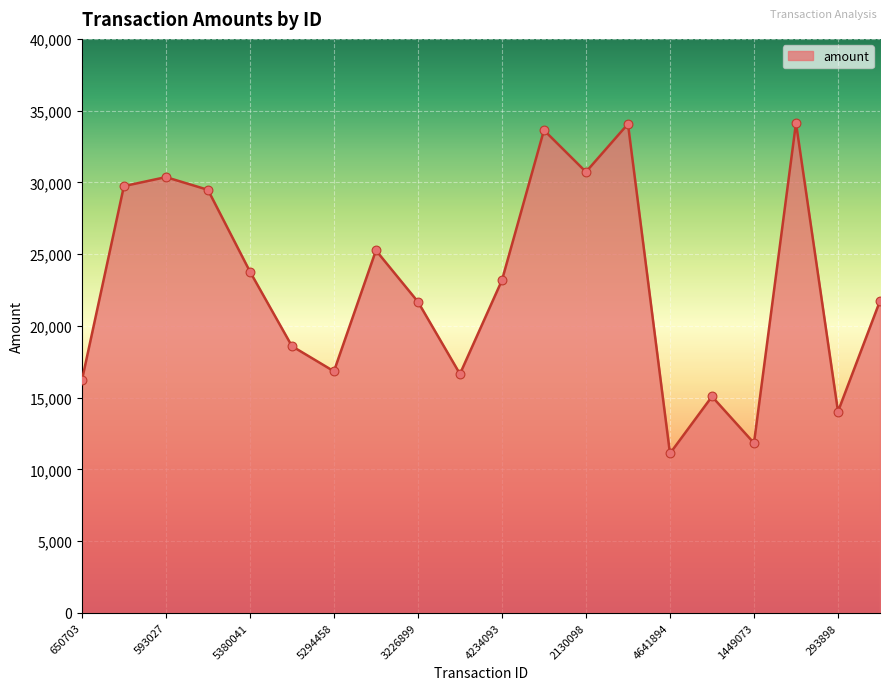

What is the smallest value displayed?

11111